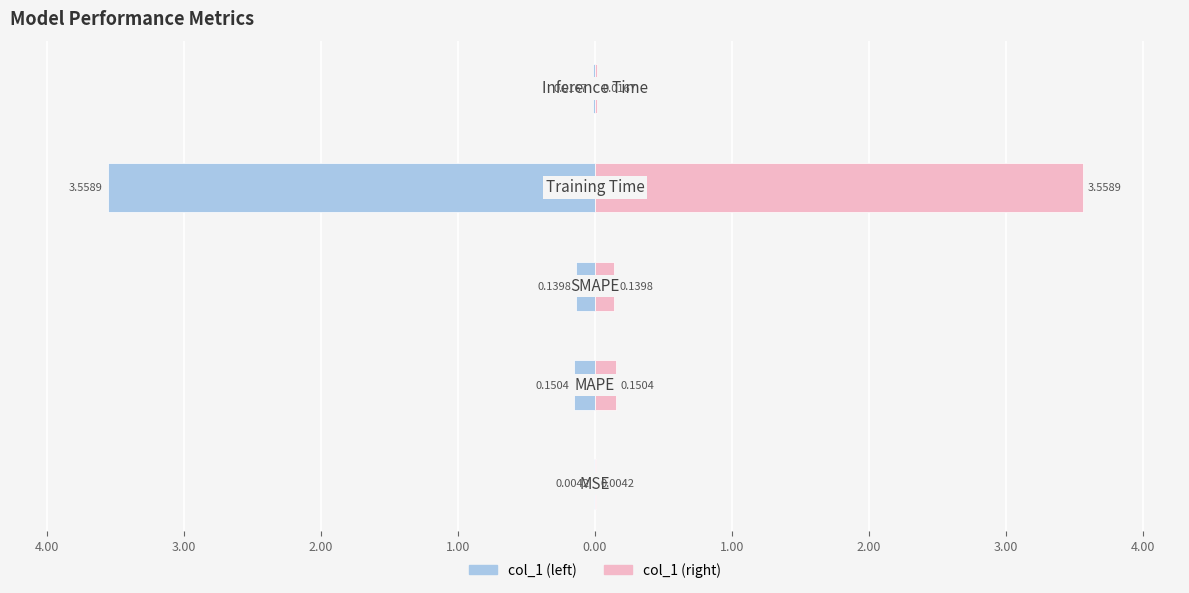

At how many categories does at least one series exceed 0?

5